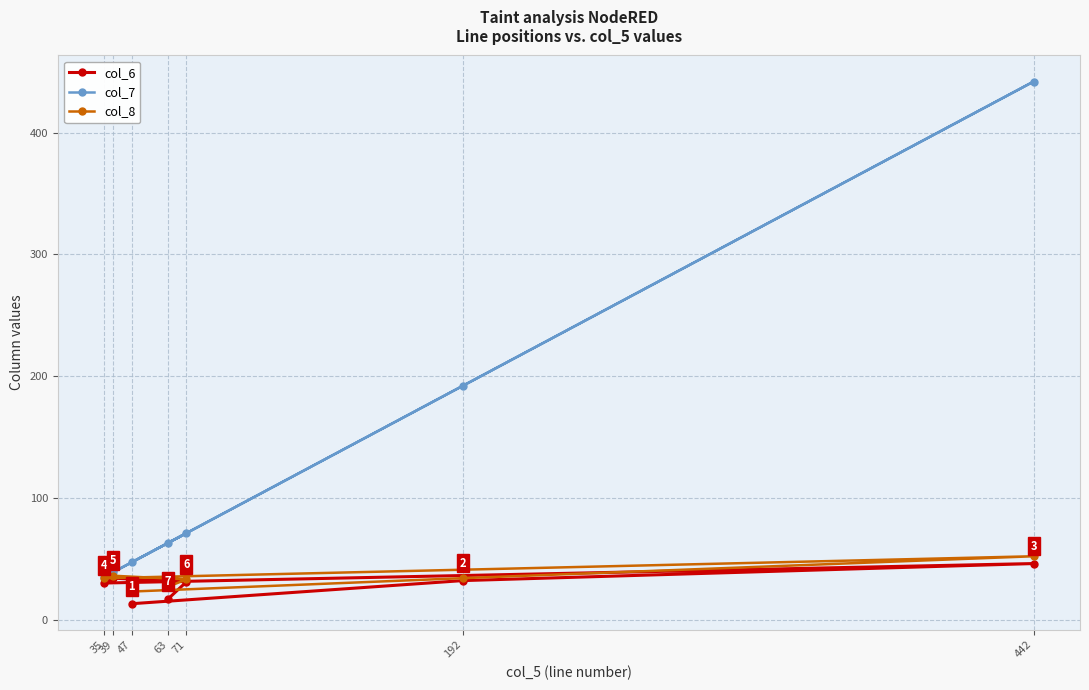

True or false: col_8 has a value of 17 at 35.

False